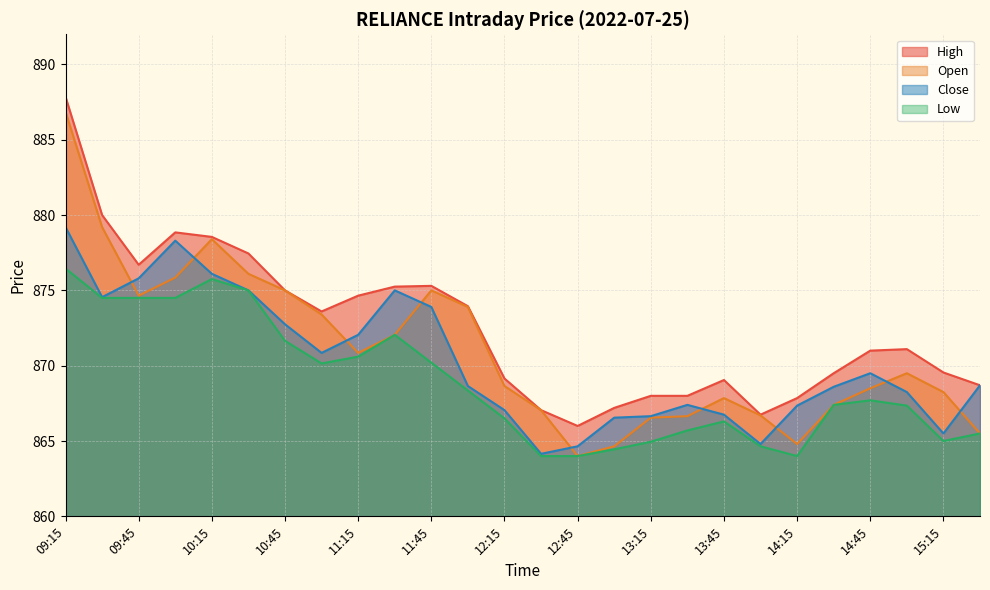

True or false: o and l intersect in this chart.

False